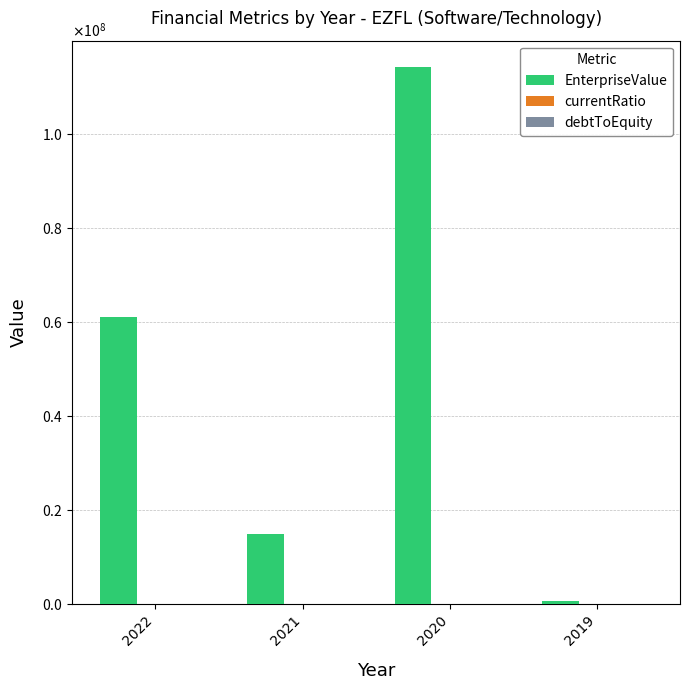

Are the bars horizontal?

No